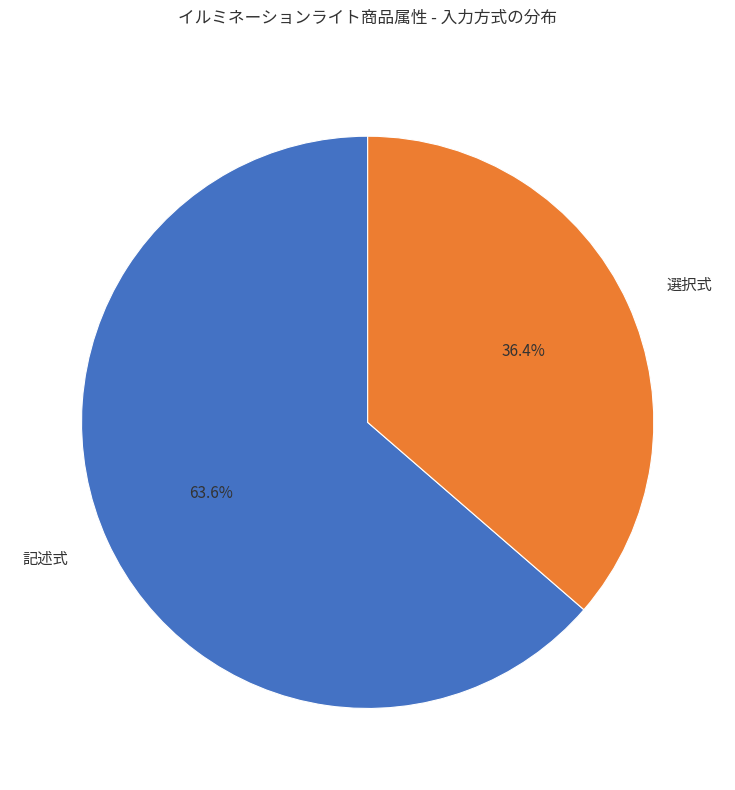

What is the ratio of the value at 選択式 to the value at 記述式?

0.6